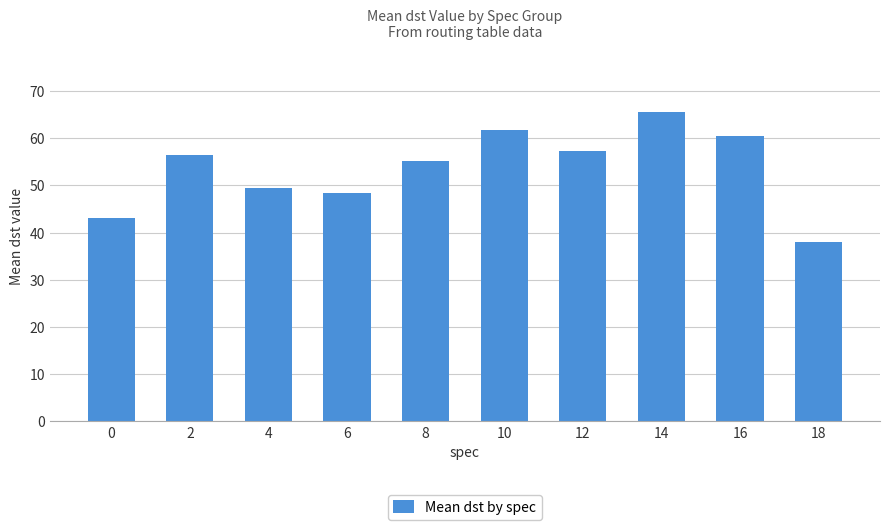

Approximately how many times larger is the value at 8 compared to 14?

0.8